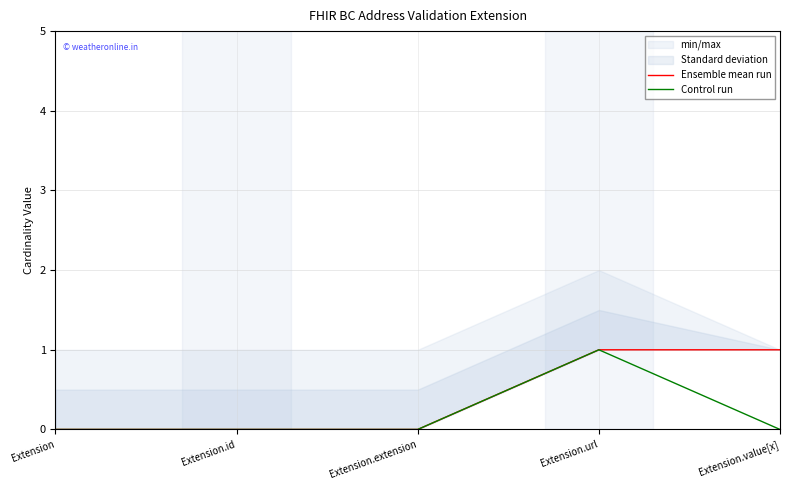

At which category is the sum across all series the highest?

Extension.url